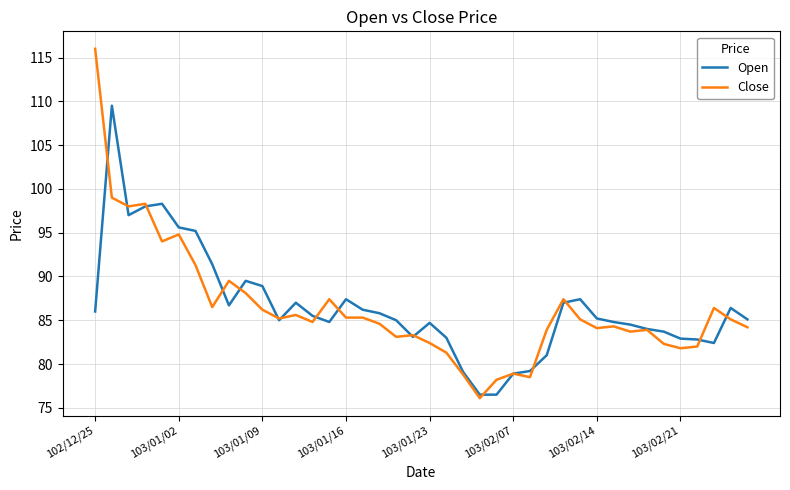

What is the highest value of the Open series?

109.5